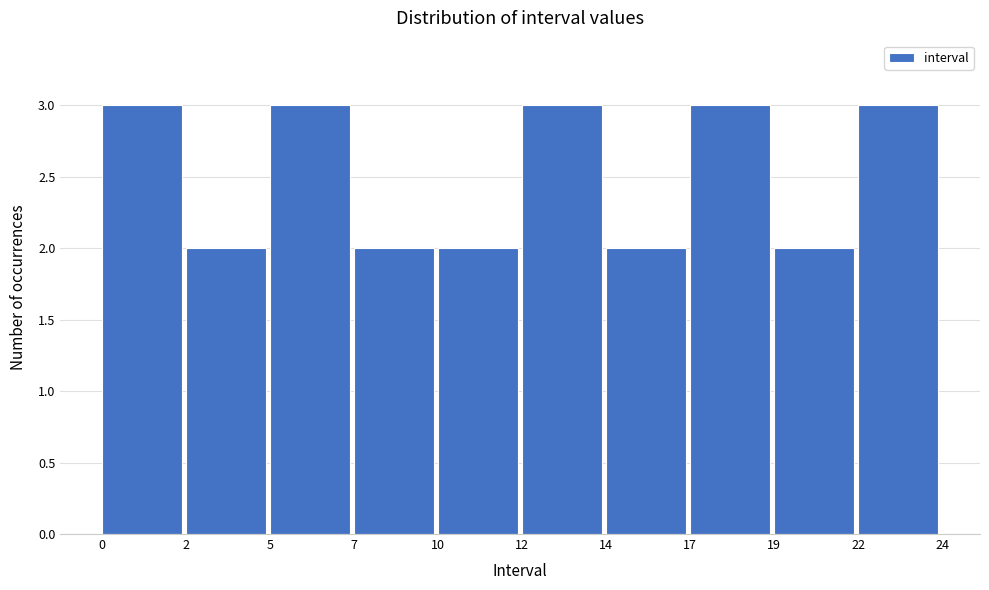

Reading right to left, list all the values displayed in this chart.

3	2	3	2	3	2	2	3	2	3